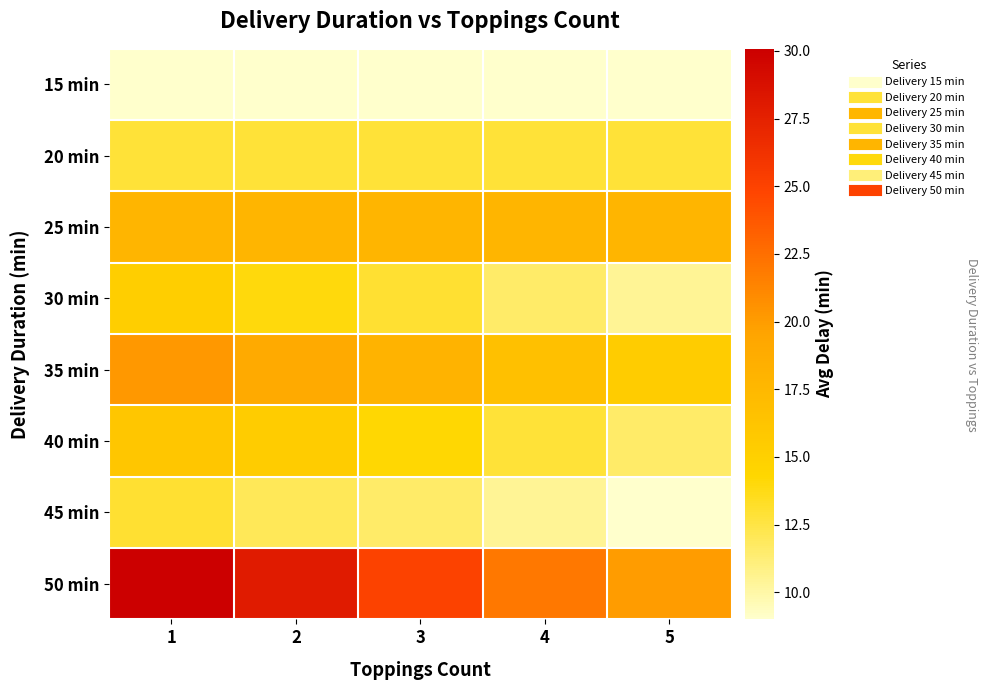

At which category is the sum across all series the highest?

1